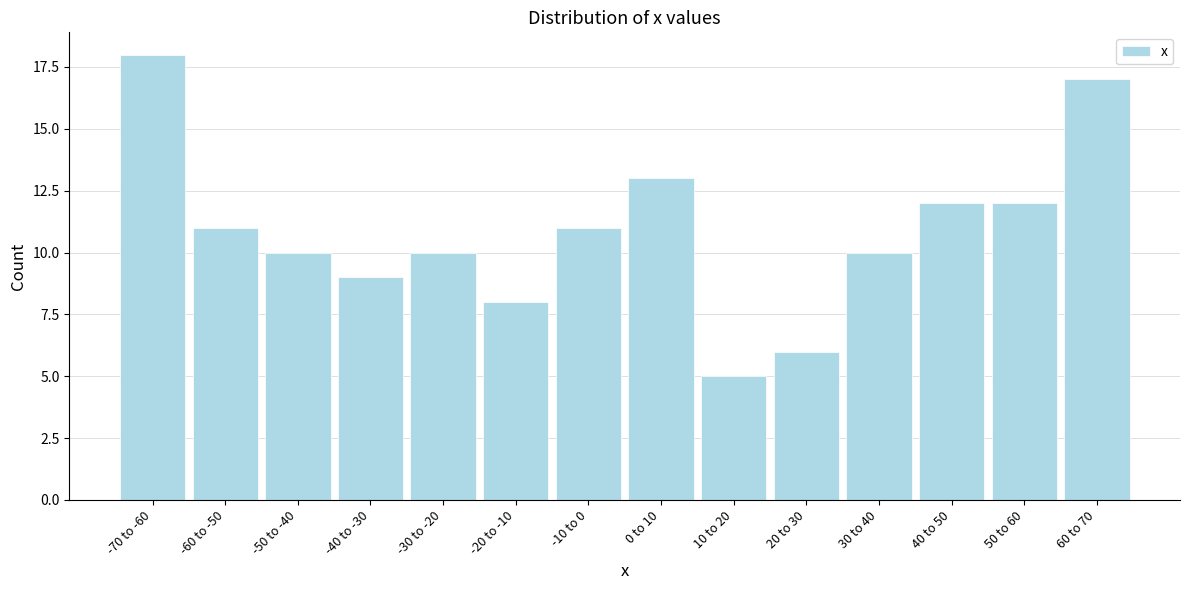

Reading left to right, extract all data points from this chart.

18	11	10	9	10	8	11	13	5	6	10	12	12	17